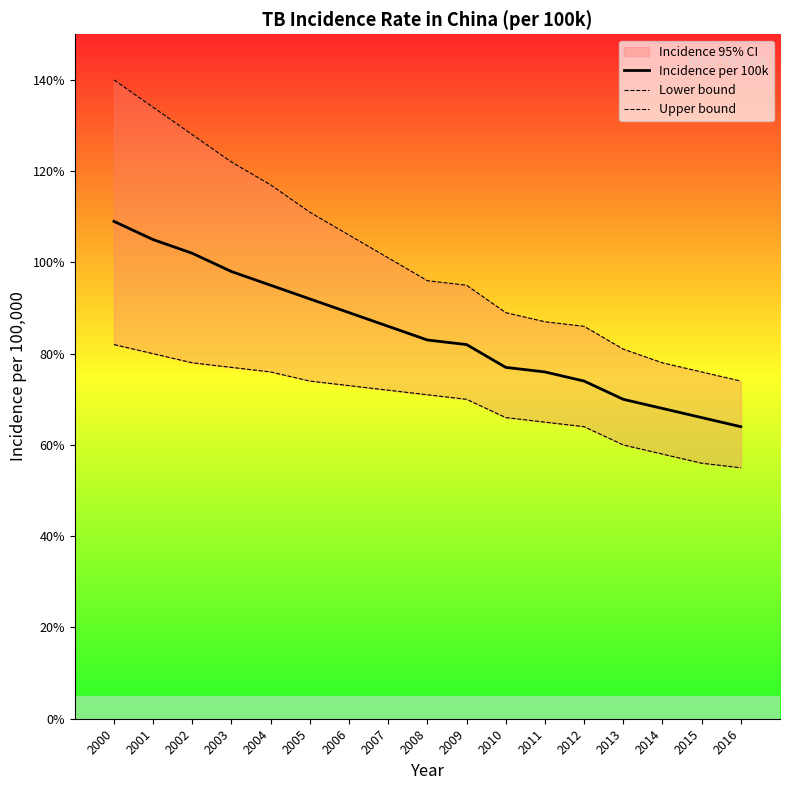

What is the greatest value displayed?

140